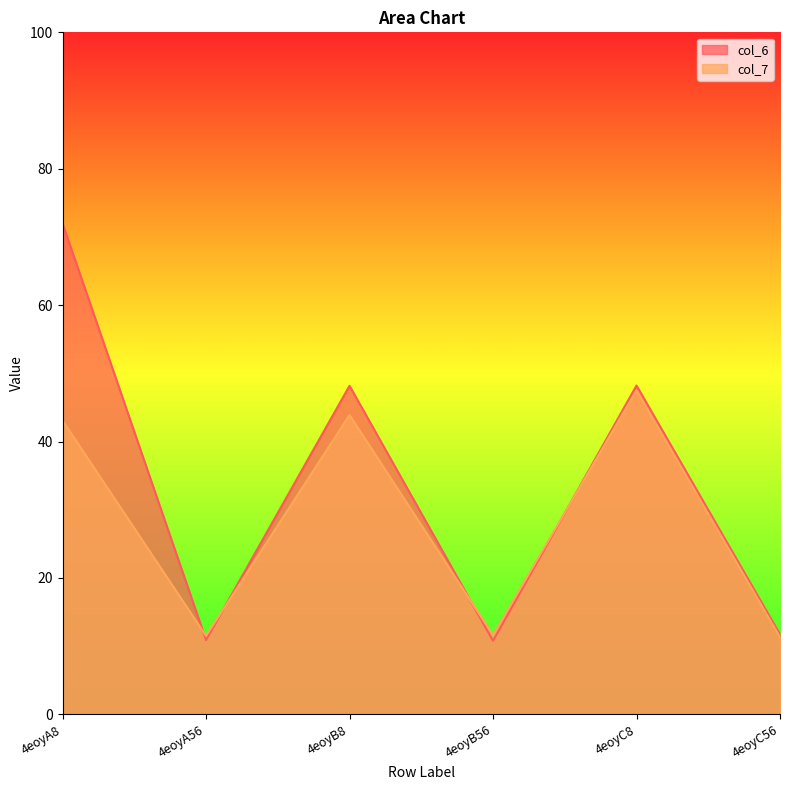

The col_7 series shows 4.0 at 4eoyB56. True or false?

False